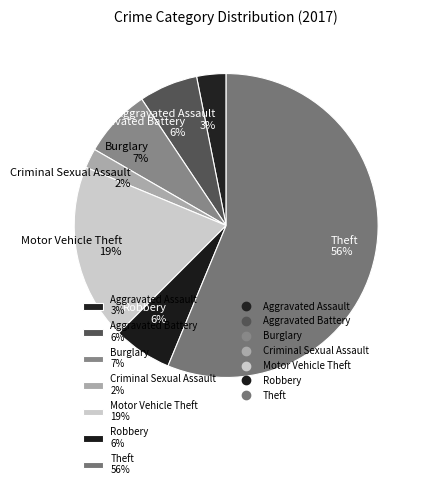

How many segments does this pie chart have?

7